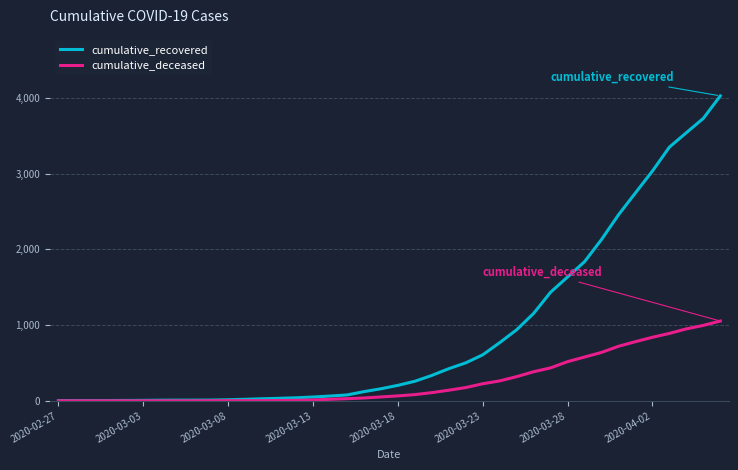

Rank the series by their average value, from highest to lowest.

cumulative_recovered, cumulative_deceased